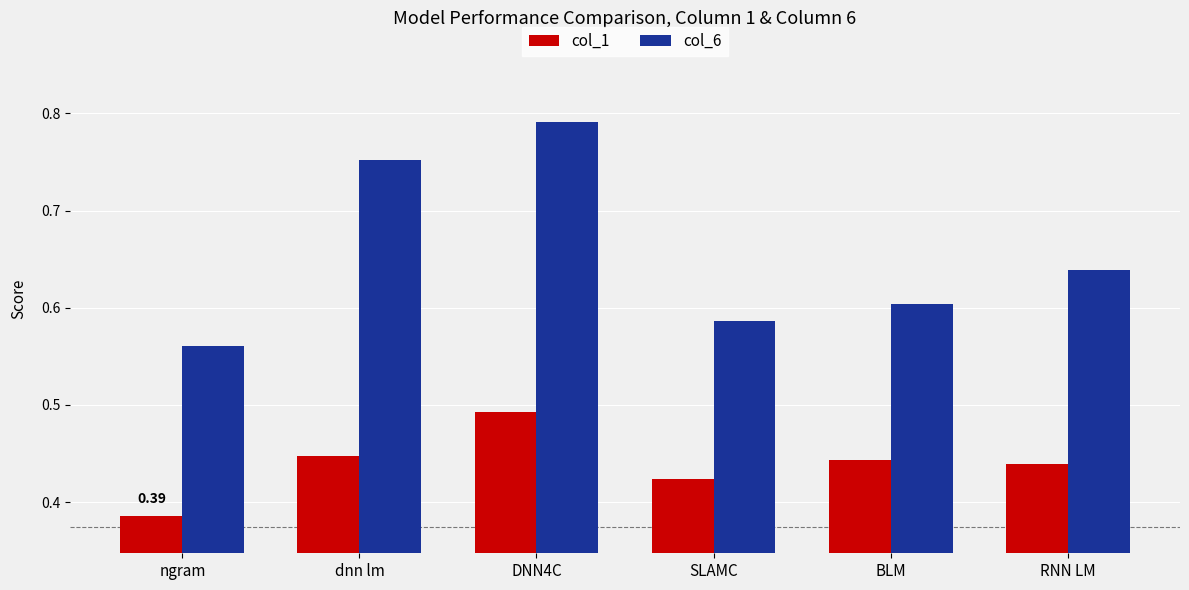

At how many categories does at least one series exceed 0?

6